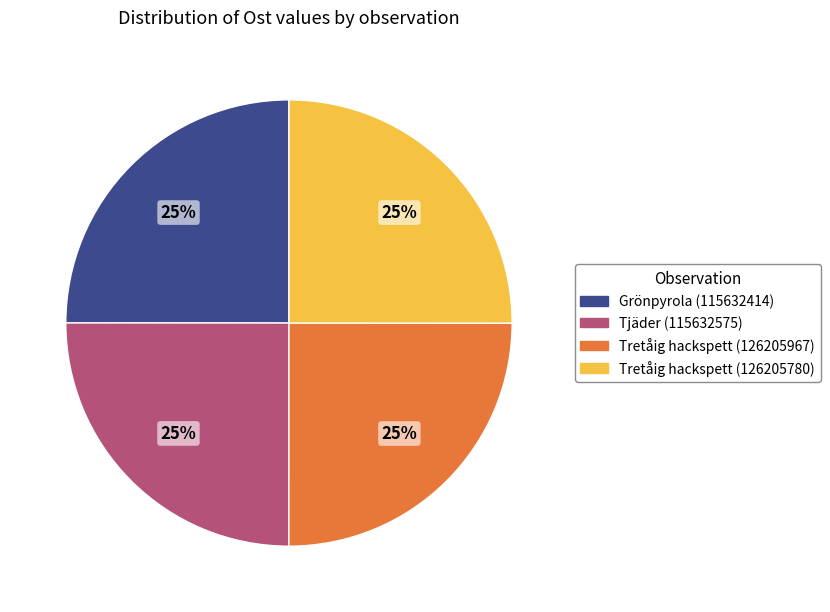

To the nearest percent, what percentage of the pie is Tretåig hackspett (126205967)?

25%